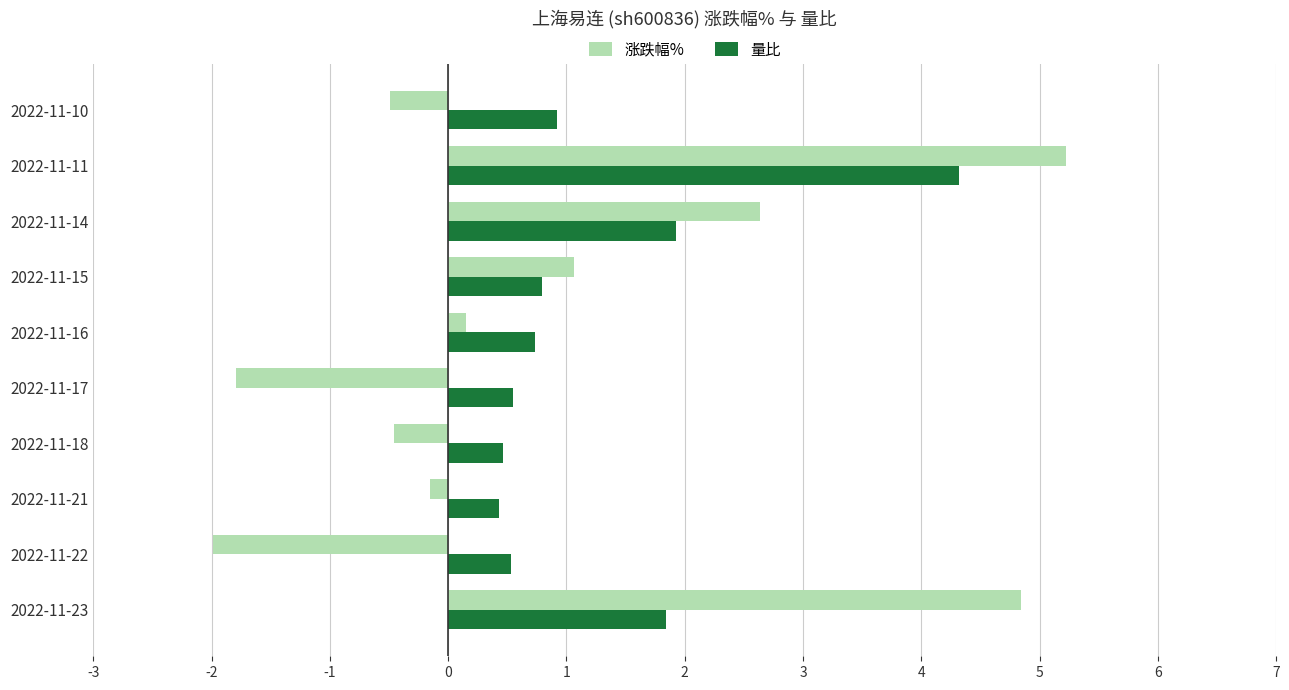

What are all the series names shown in the legend?

涨跌幅%, 量比